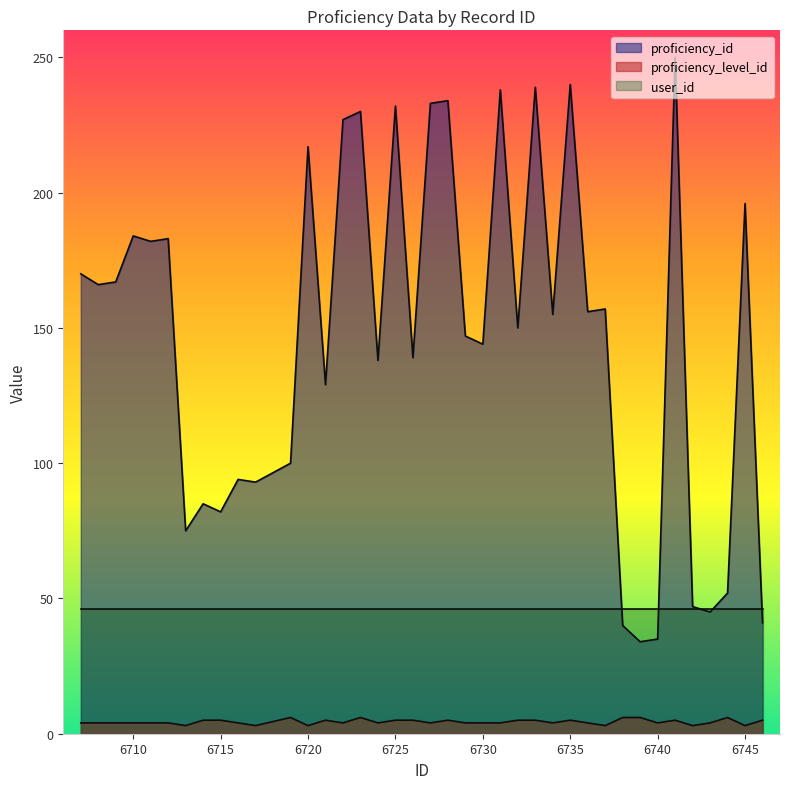

Which series has the widest spread of values?

proficiency_id